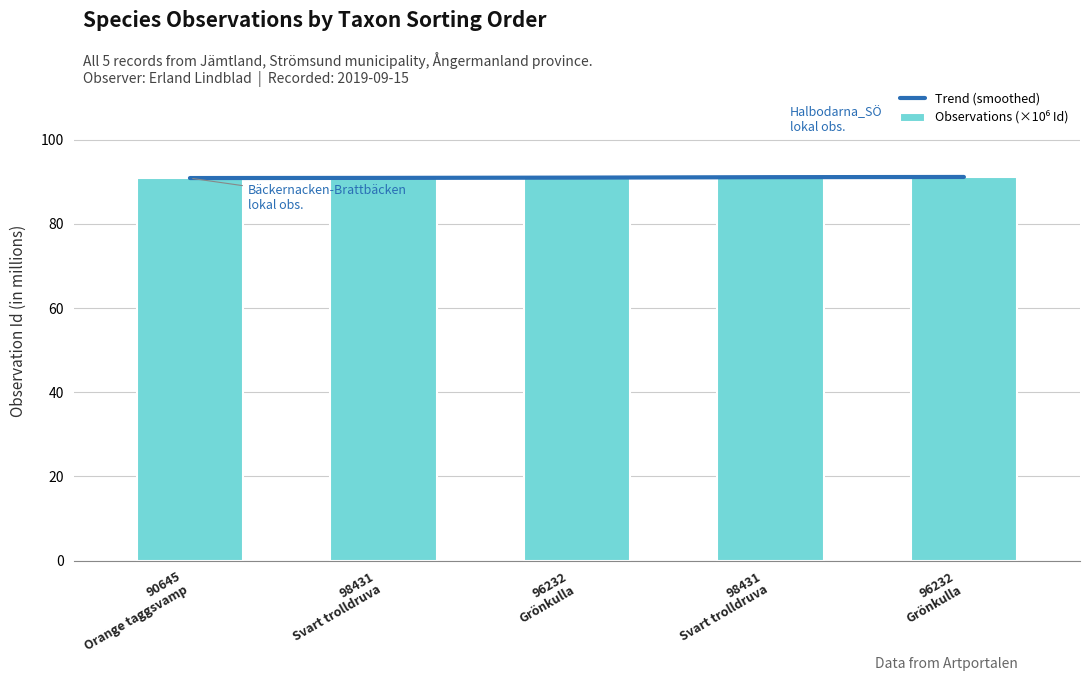

Reading left to right, transcribe all the data shown in this chart.

Trend (smoothed): 90.9	90.9	91.0	91.1	91.1
Observations (×10⁶ Id): 90.9	90.9	90.9	91.1	91.1